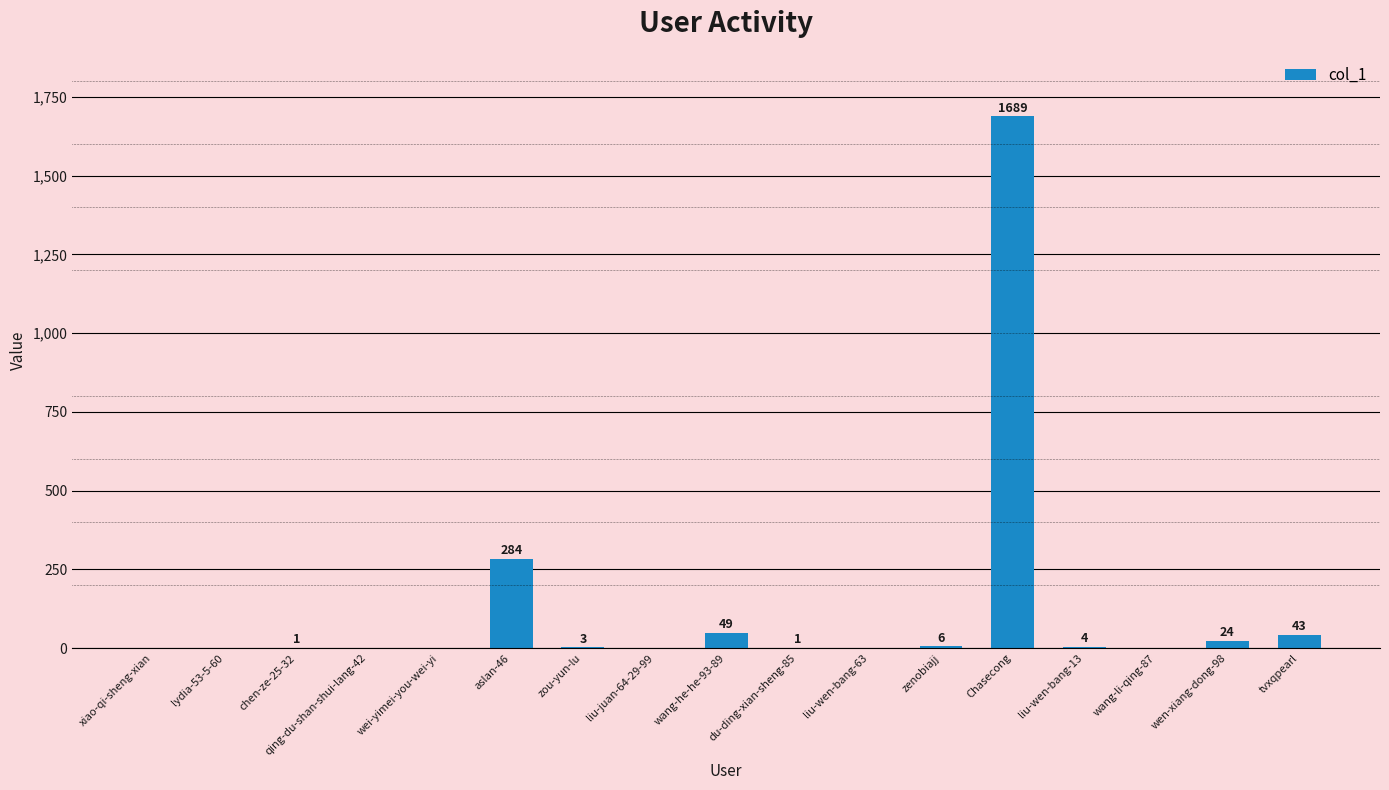

Reading left to right, list all the values displayed in this chart.

0	0	1	0	0	284	3	0	49	1	0	6	1689	4	0	24	43